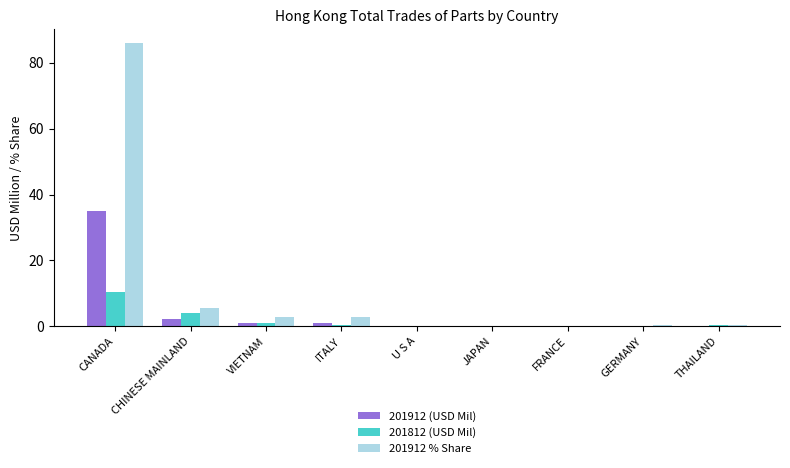

Which label corresponds to the largest value in the chart?

CANADA